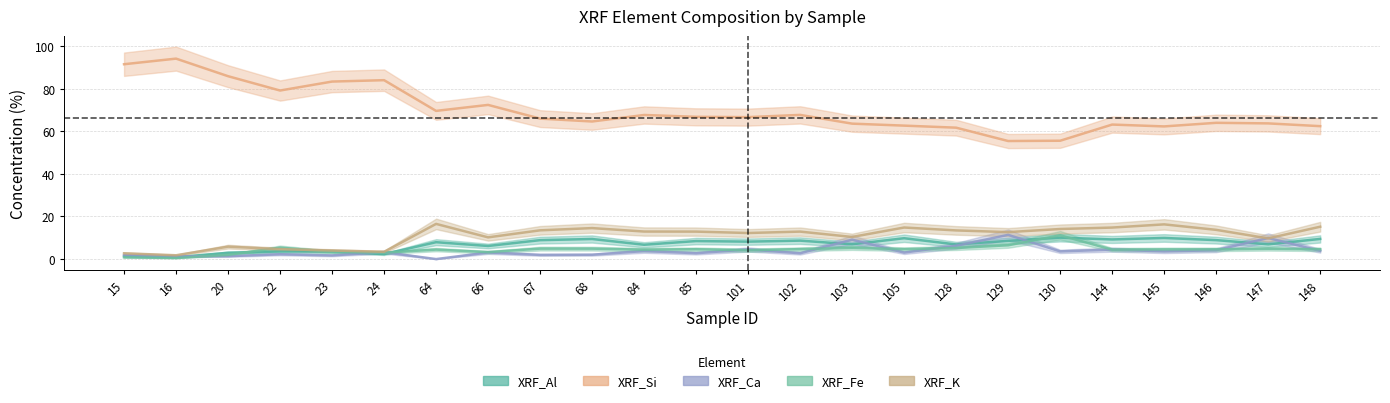

True or false: XRF_K and XRF_Fe cross at least once.

True